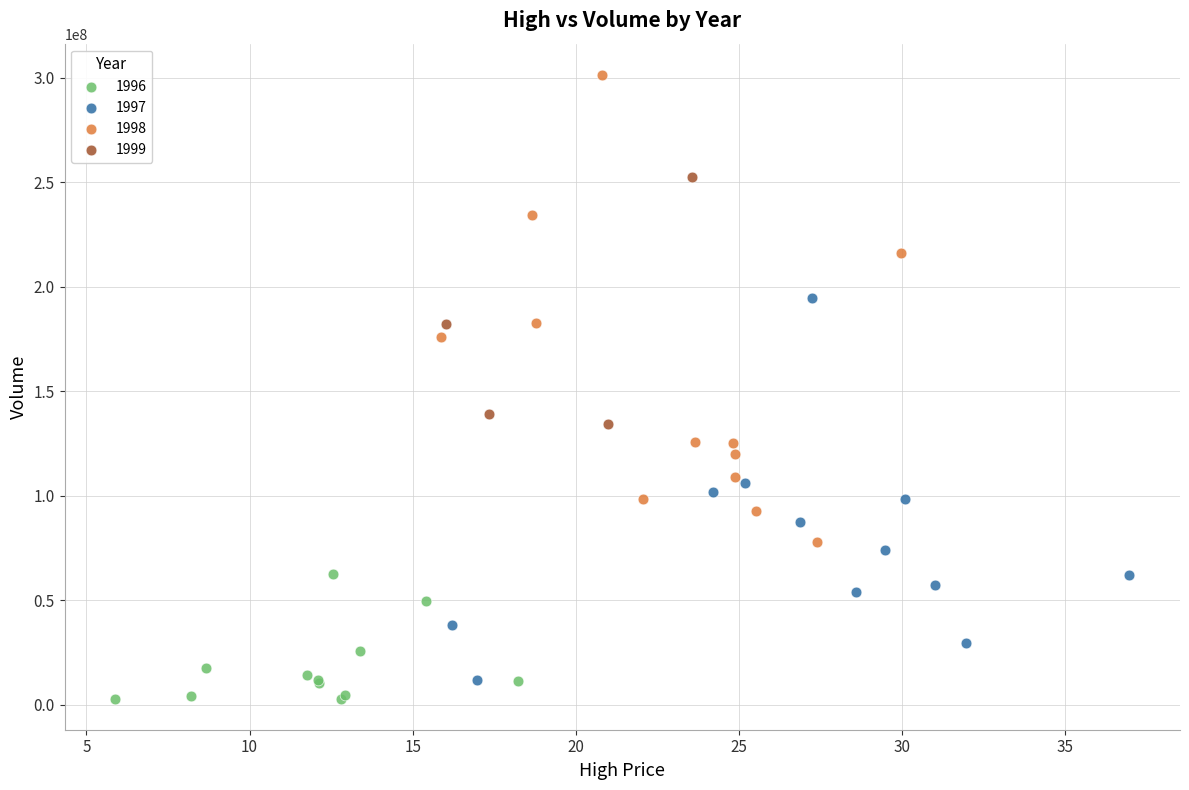

Which series reaches the maximum Y coordinate?

1998